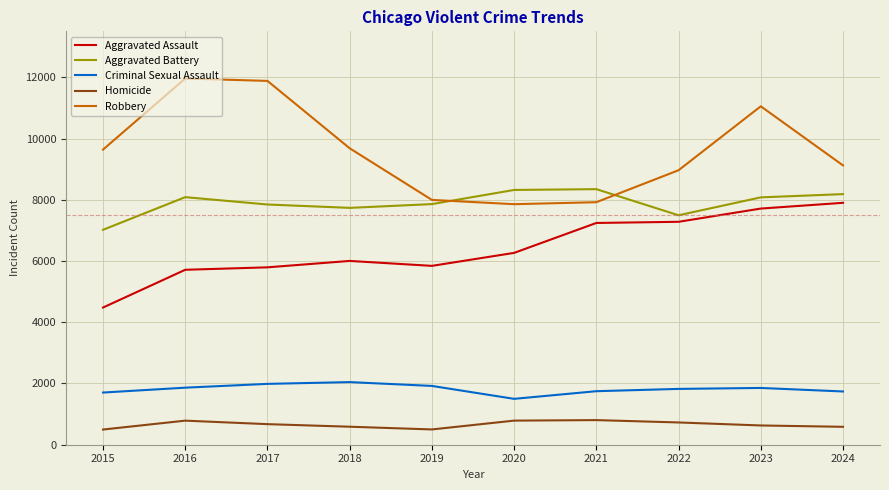

Which series has the largest range (max minus min)?

Robbery